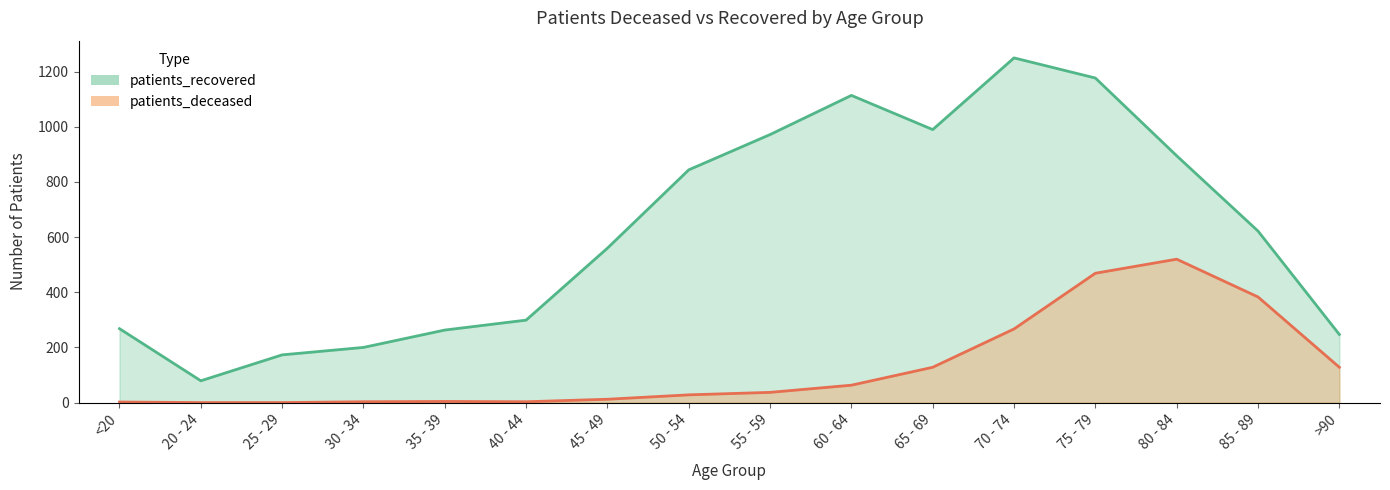

What position from the left is 20 - 24?

2